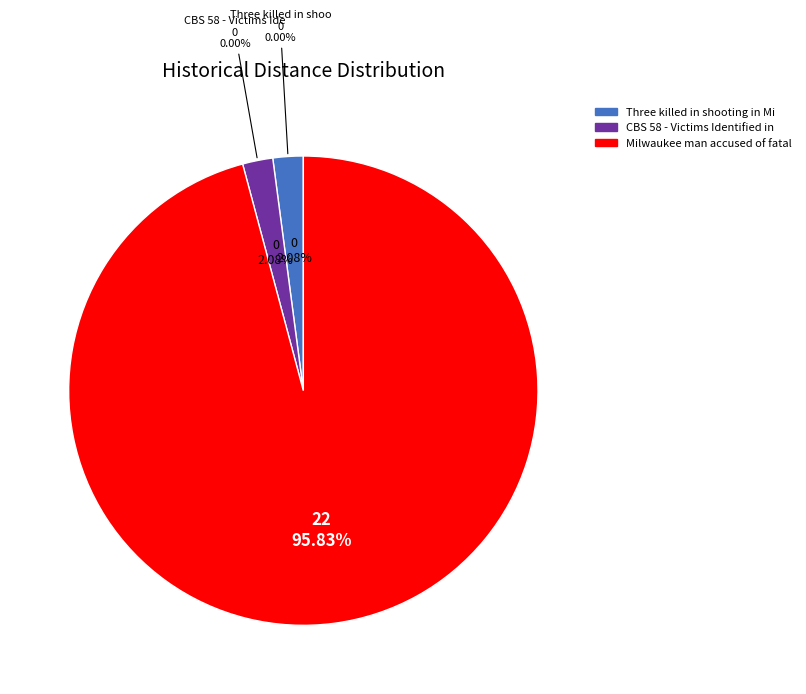

Does Three killed in shooting in Milwaukee account for over 50% of the chart?

No